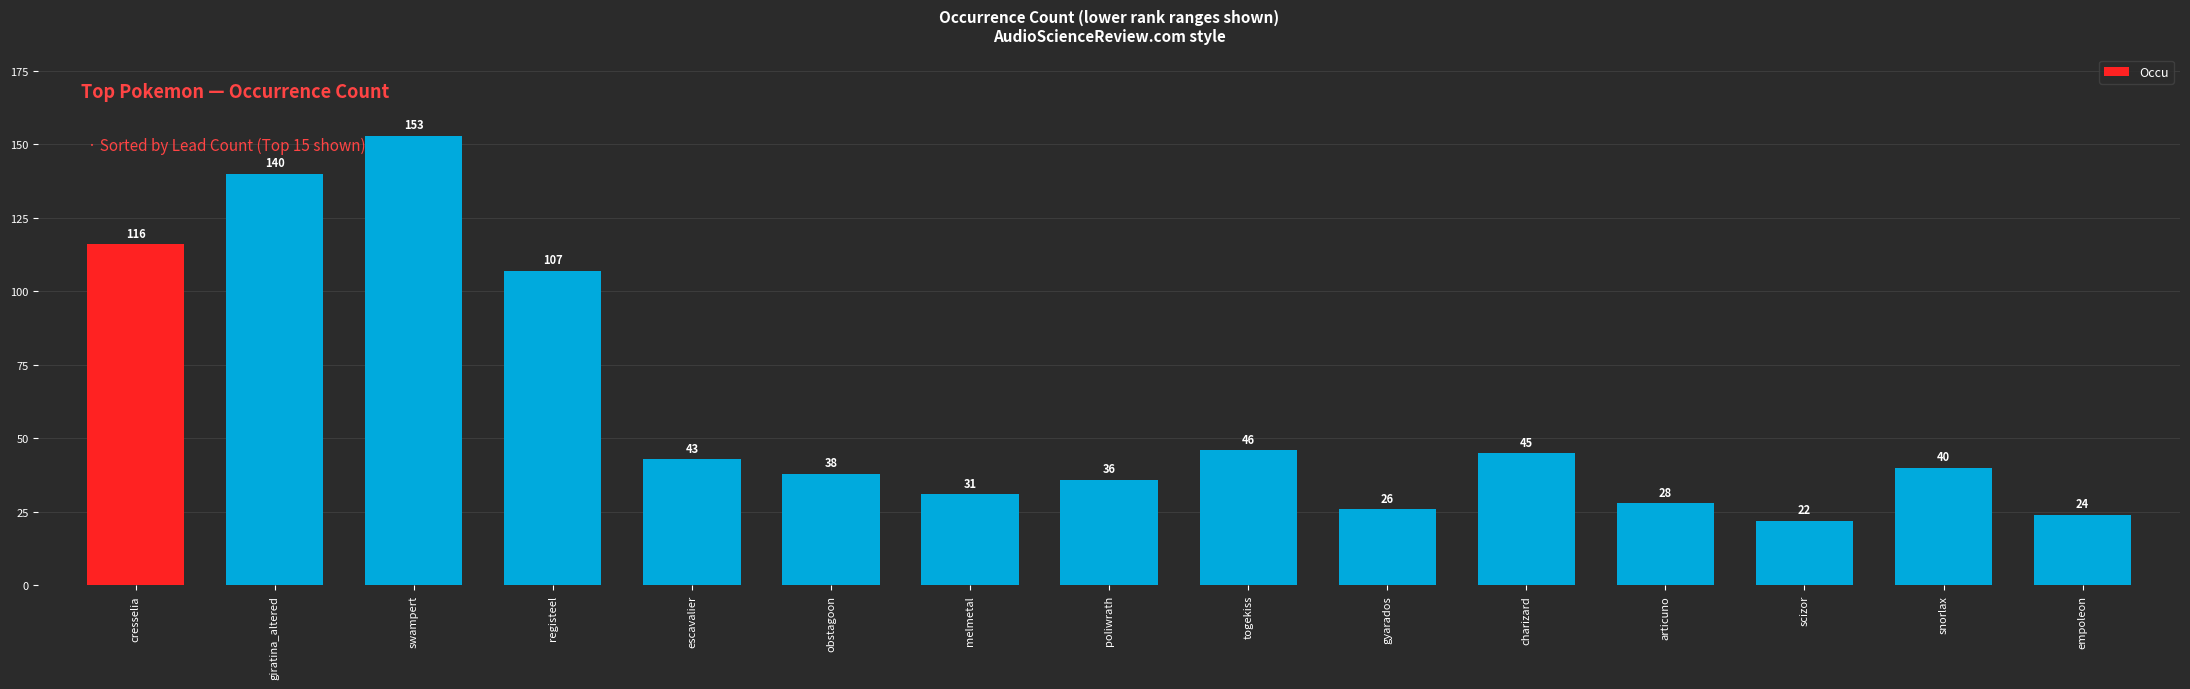

True or false: the data shows 36 at poliwrath.

True